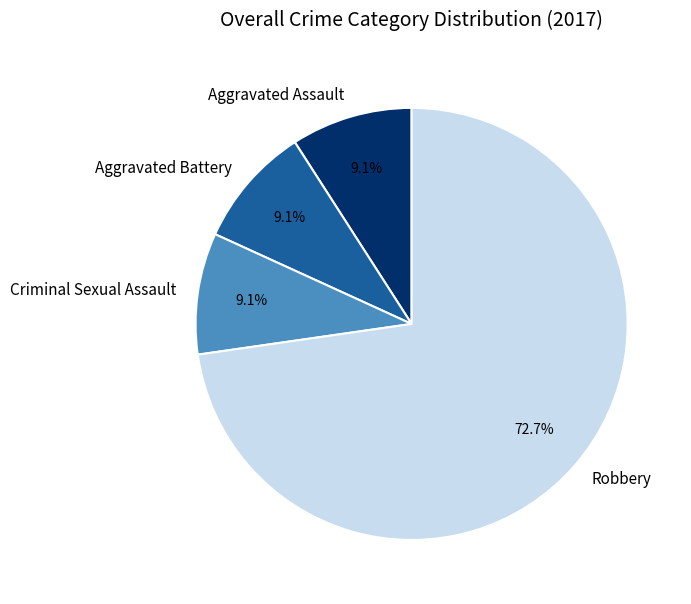

To the nearest percent, what percentage of the pie is Criminal Sexual Assault?

9%